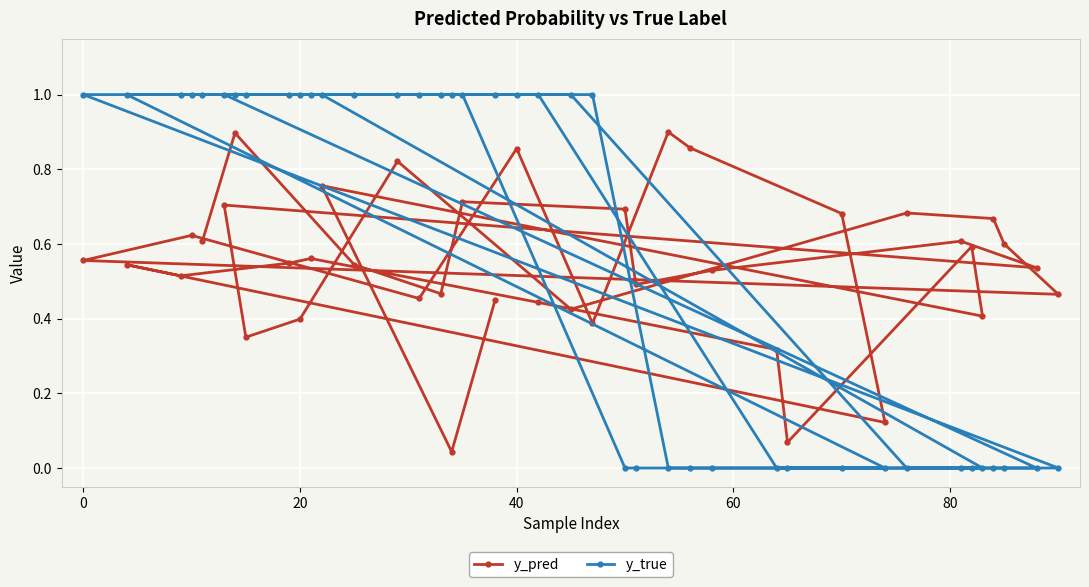

What is the difference between the maximum and minimum values in the y_pred series?

0.9